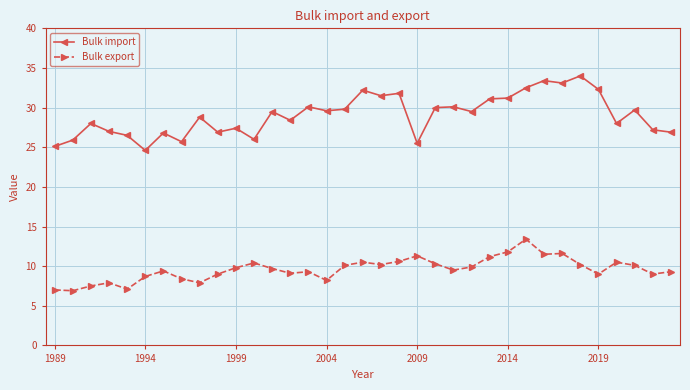

List the series in order of their peak value, lowest first.

Bulk export, Bulk import